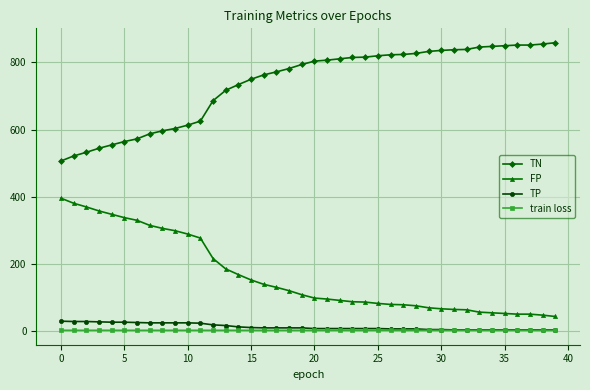

True or false: FP and train loss intersect in this chart.

False